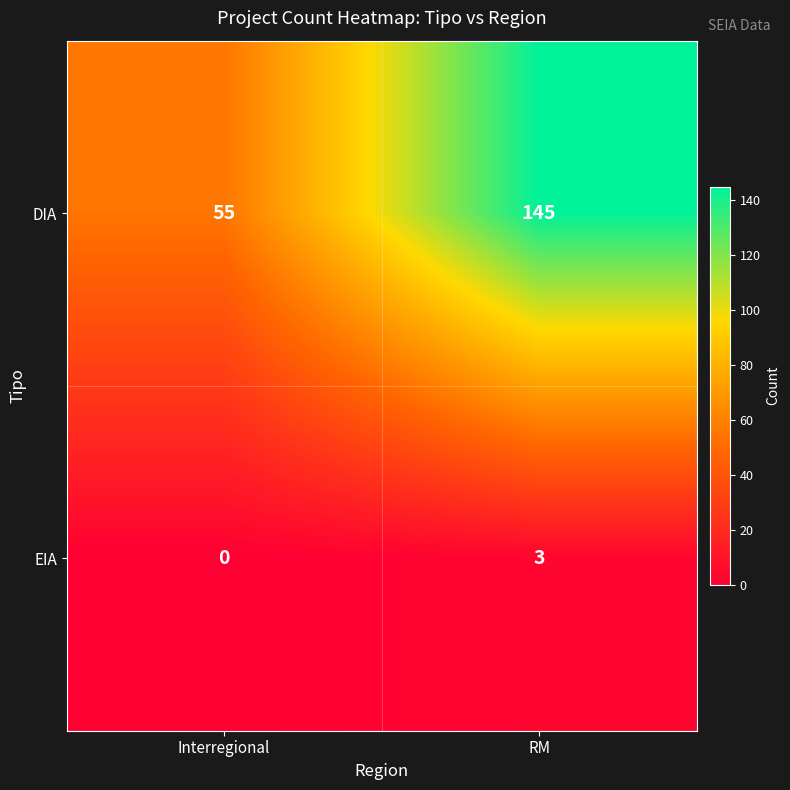

What is the sum of the DIA values at Interregional and RM?

200